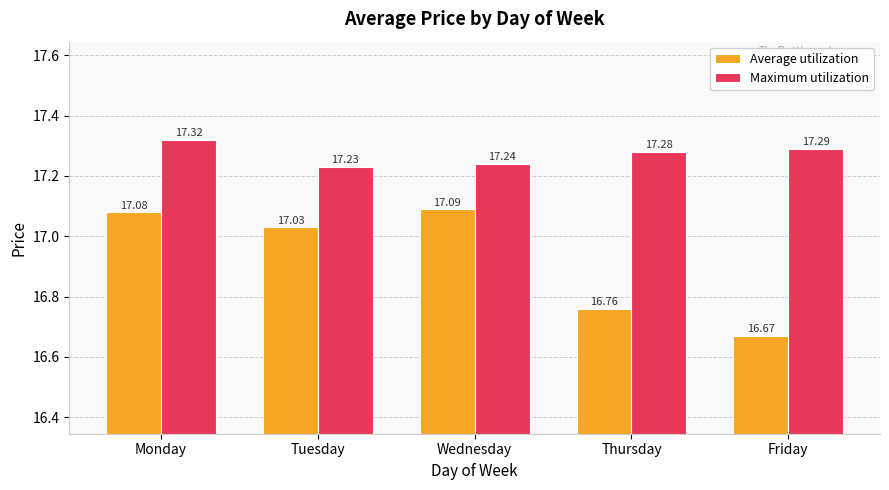

Which series changed the most between Wednesday and Thursday?

Average utilization